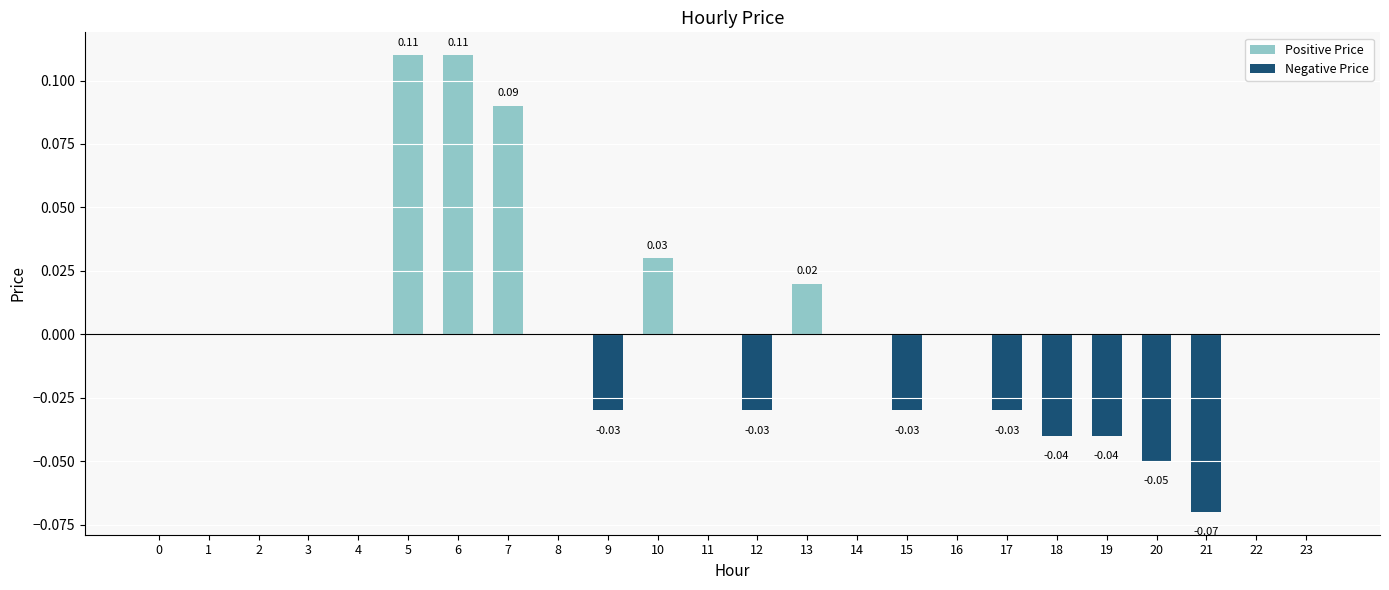

Count the number of data series in this chart.

1